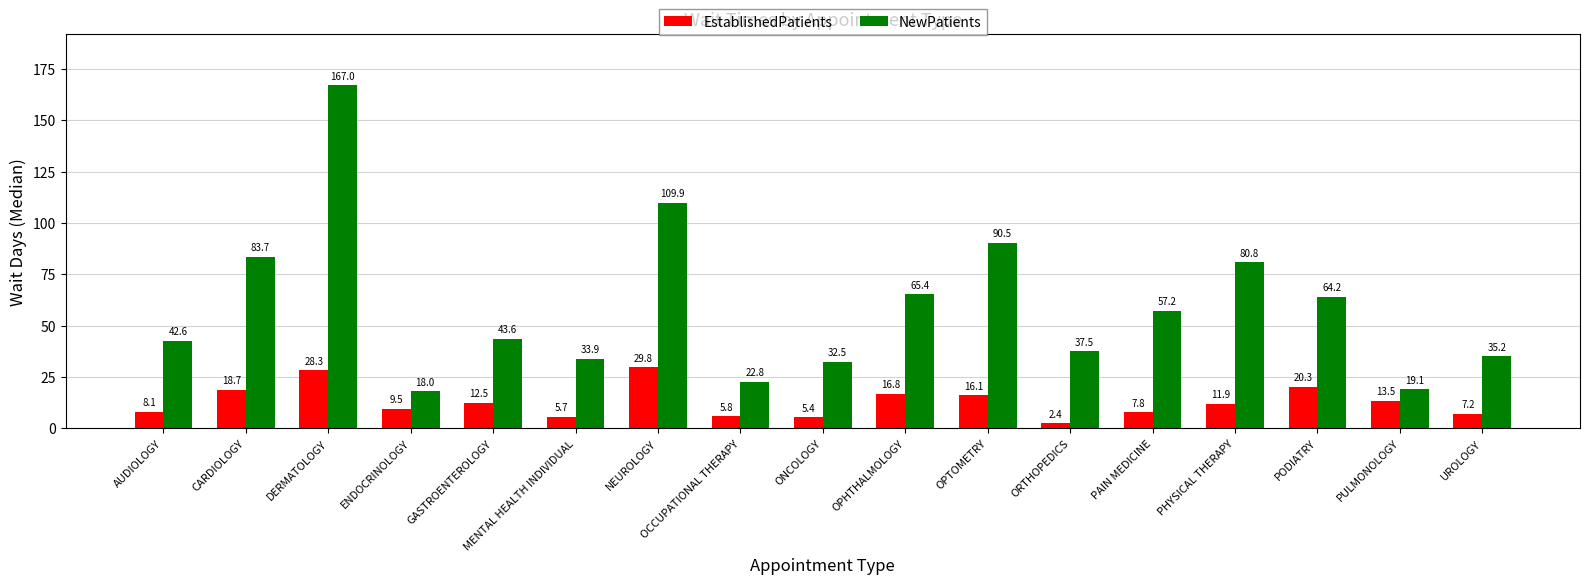

What is the spread (max minus min) of values at OCCUPATIONAL THERAPY?

17.0